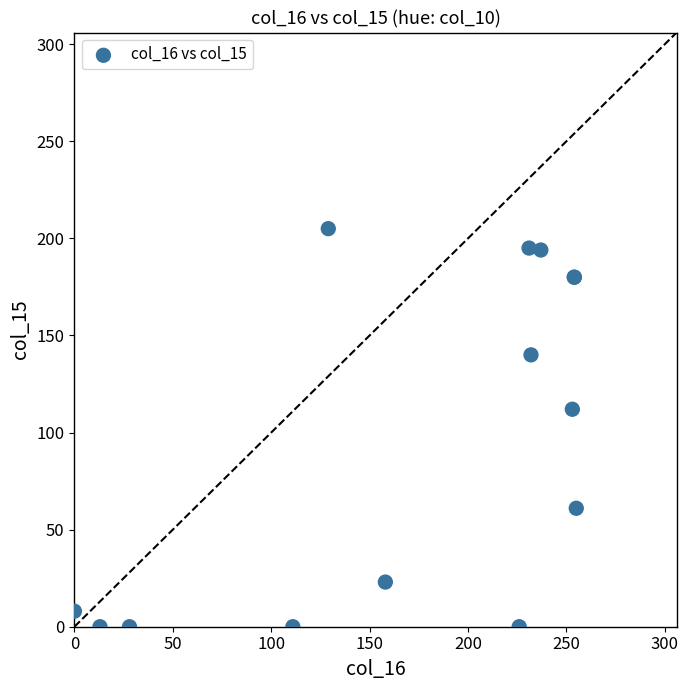

What Y value in the scatter plot is closest to 102?

112